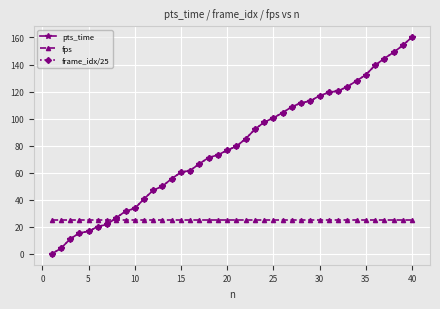

Does the chart display data point markers on the line(s)?

Yes